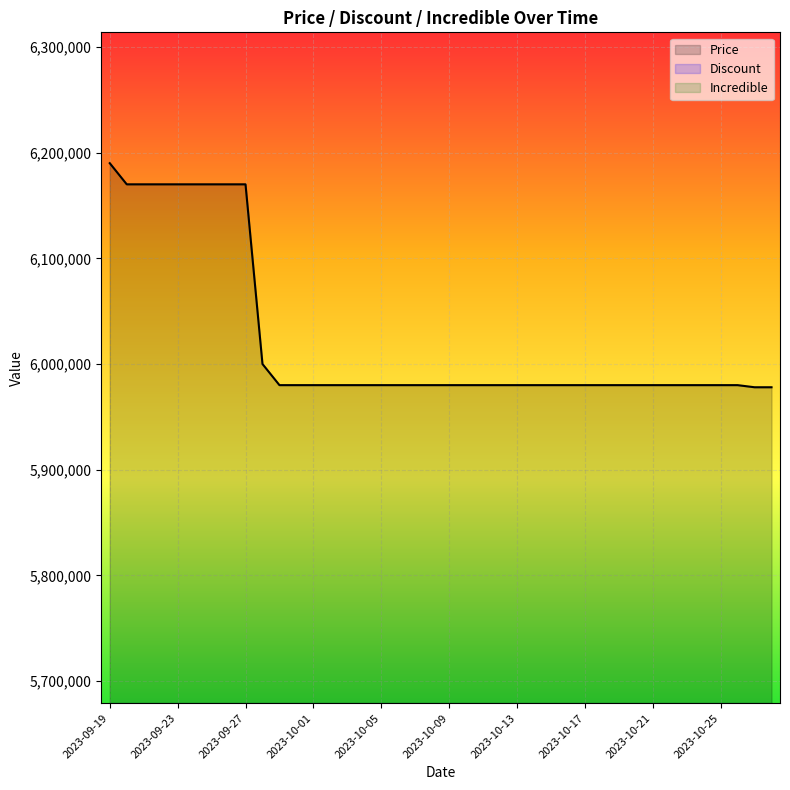

How many categories are shown in the chart?

40